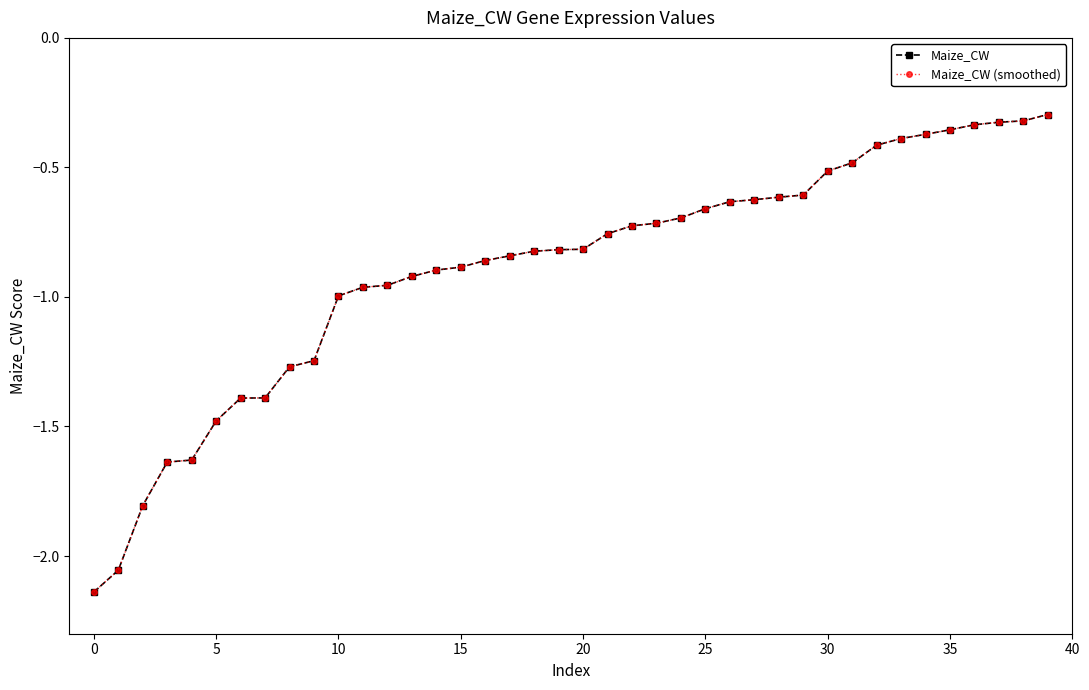

Does the chart have visible grid lines?

No